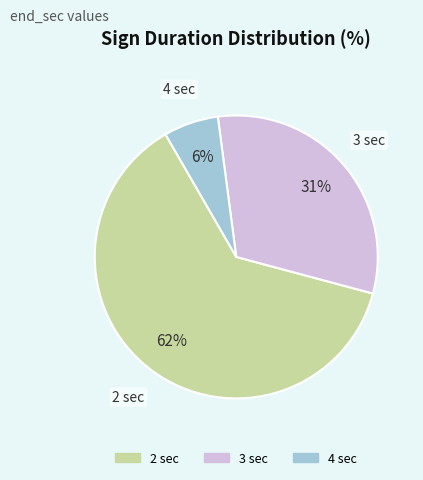

Count the number of slices in the pie.

3